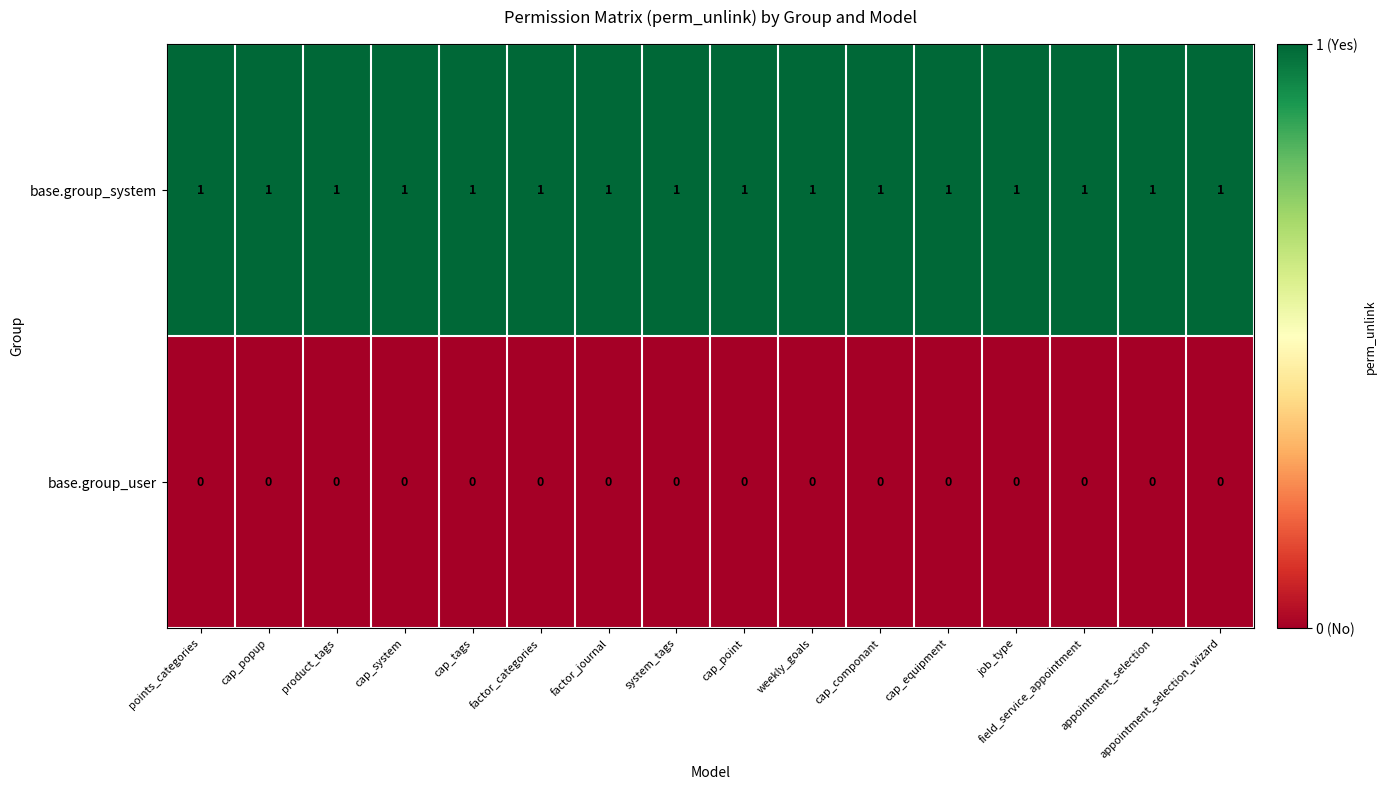

Rank the series at cap_tags from highest to lowest value.

base.group_system, base.group_user